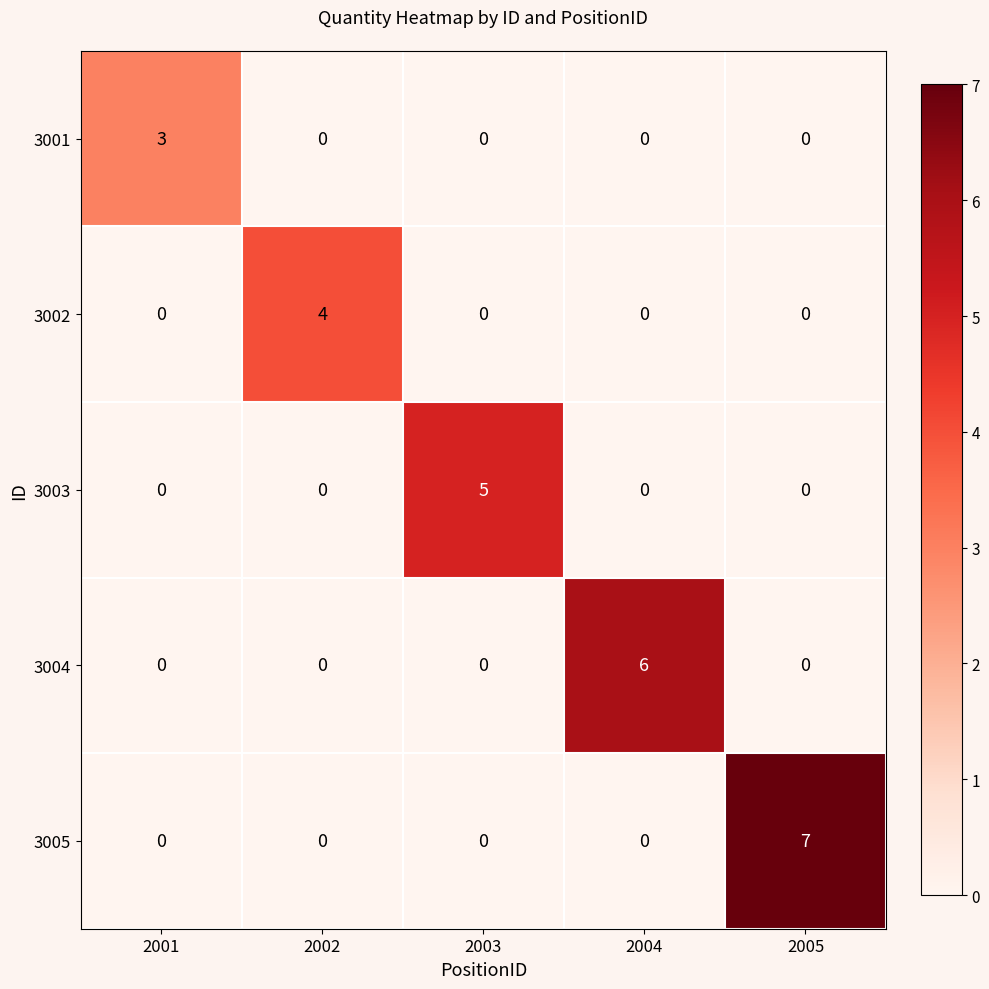

What is the spread (max minus min) of values at 2001?

3